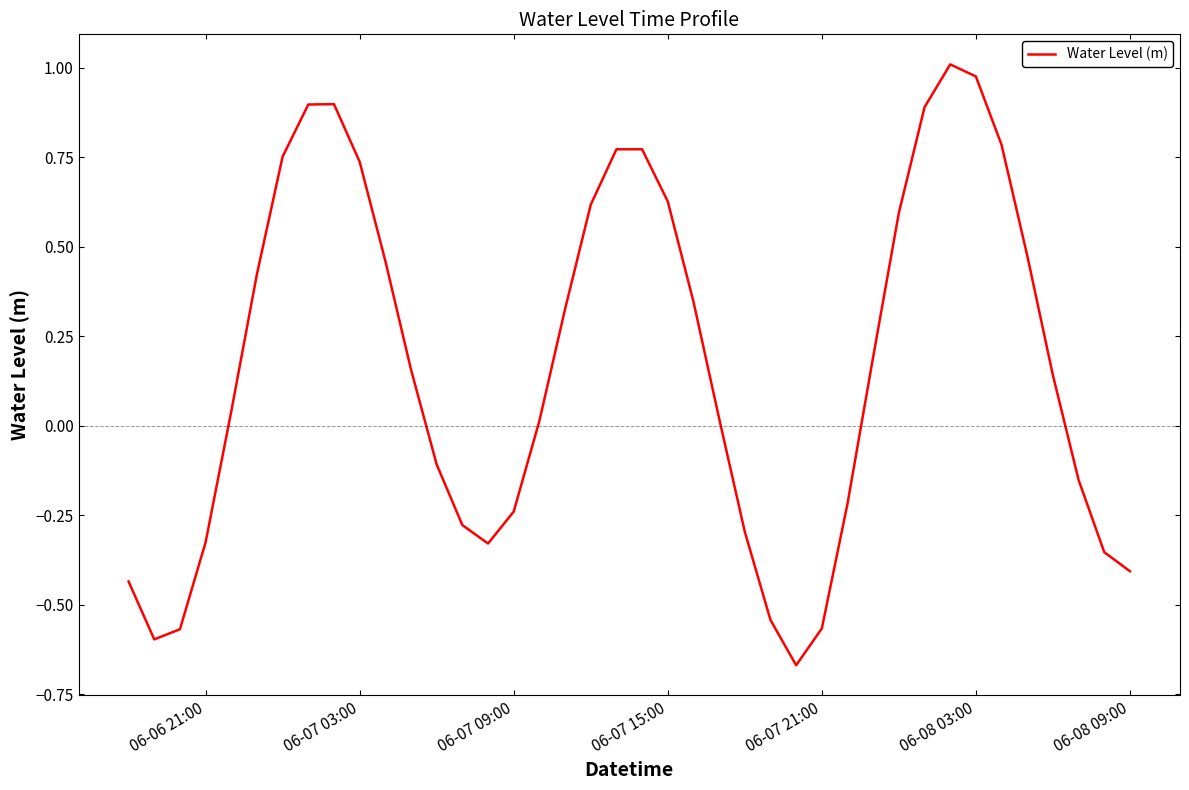

How many lines are shown in the chart?

1